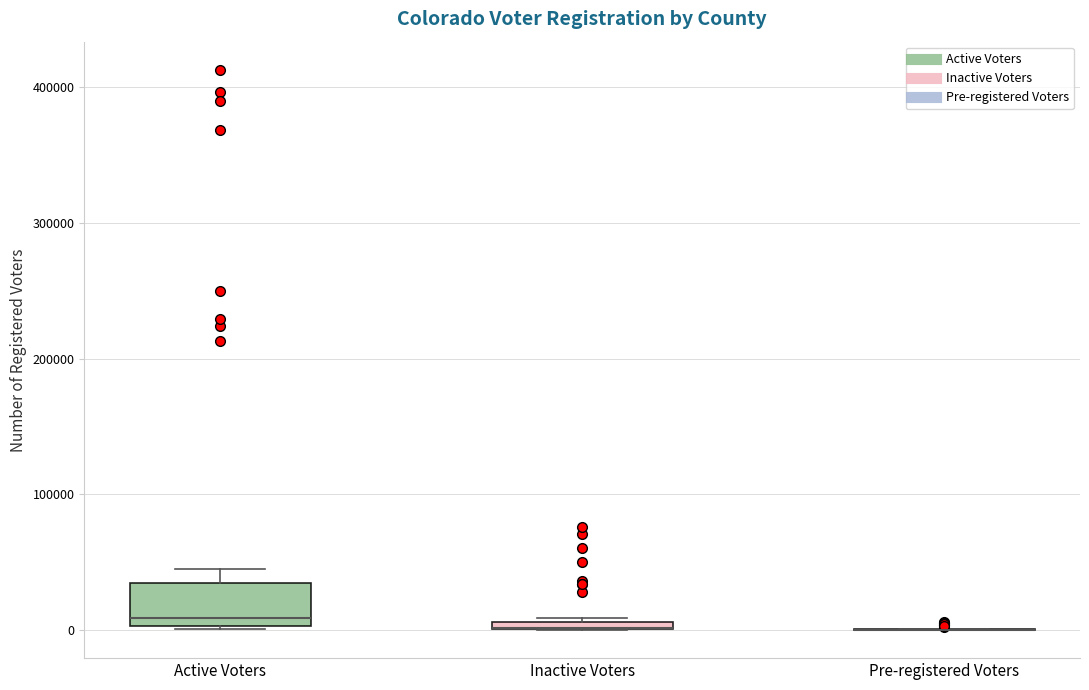

Where does the upper whisker of the box for Active Voters end on the y-axis? The values are not printed on the chart, so give them approximately, as read against the axis.

50000